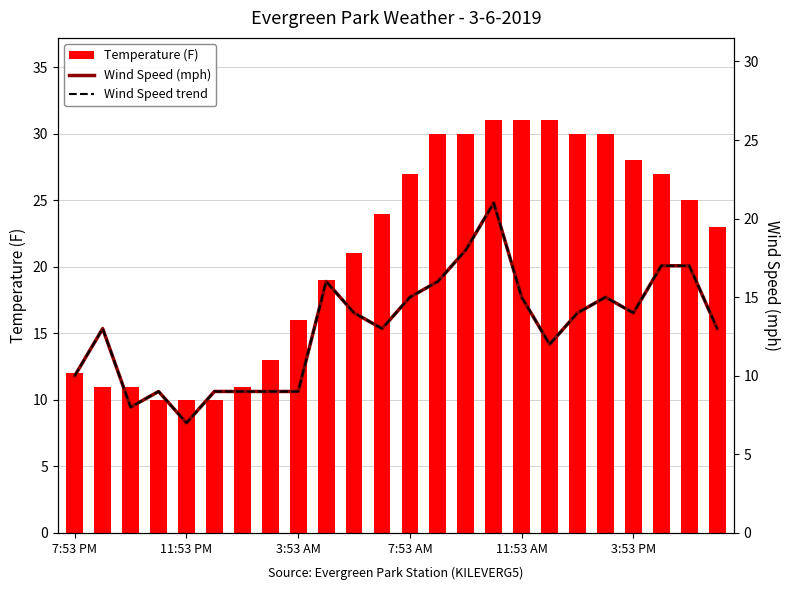

Read the Wind Speed trend value at 21.

17